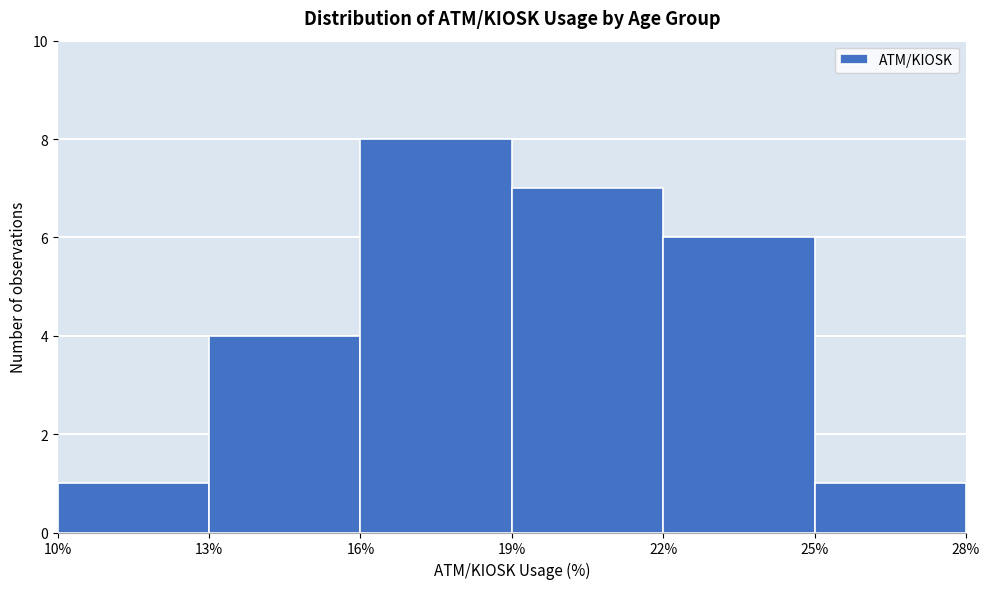

How tall is the bar that spans 22% to 25% on the x-axis? The values are not printed on the chart, so give them approximately, as read against the axis.

6